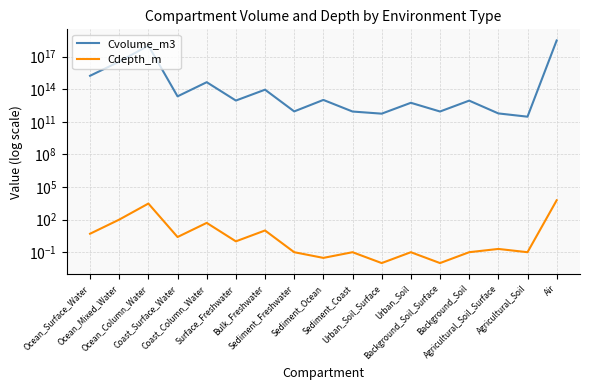

At which category does Cvolume_m3 reach its first local peak?

Ocean_Column_Water